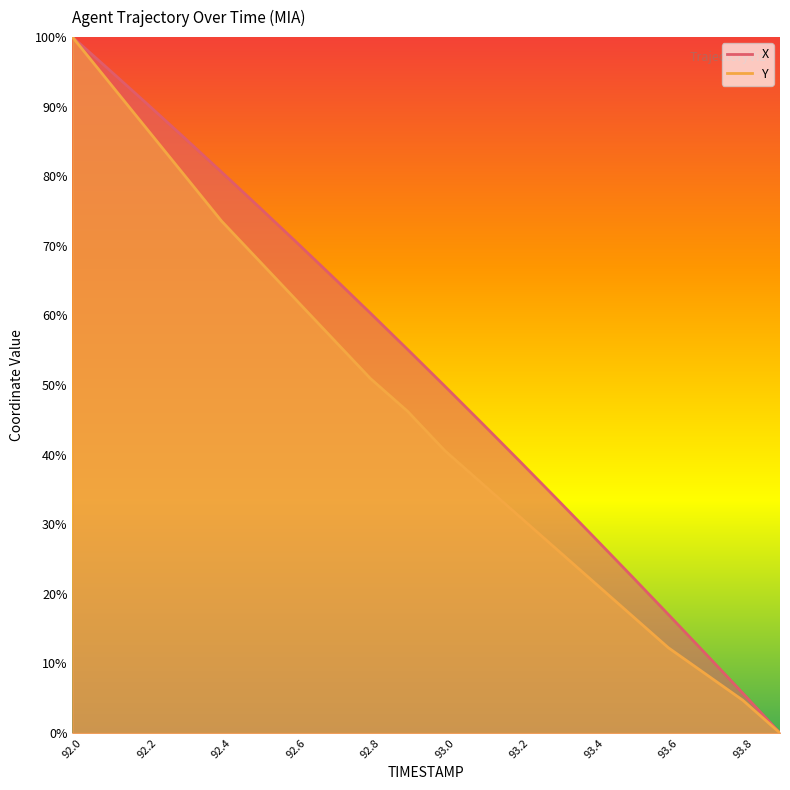

What is the spread (max minus min) of values at 93.4?

6.5